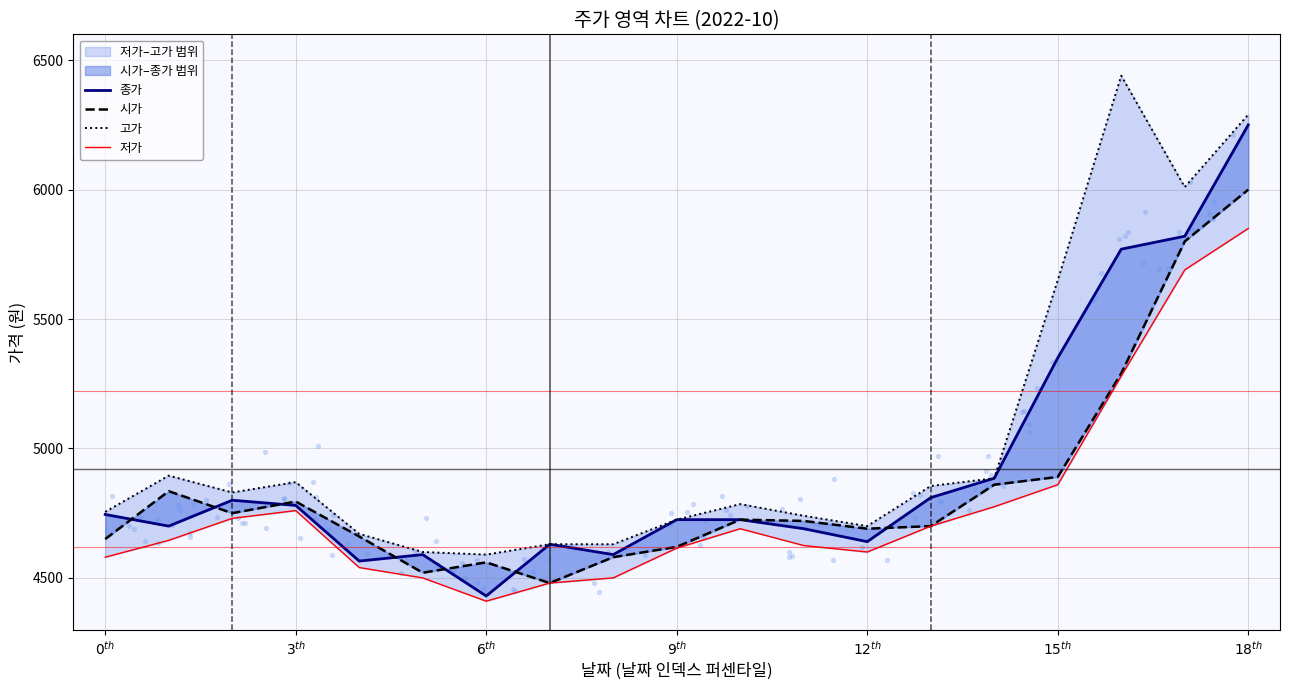

What are all the series names shown in the legend?

종가, 시가, 고가, 저가